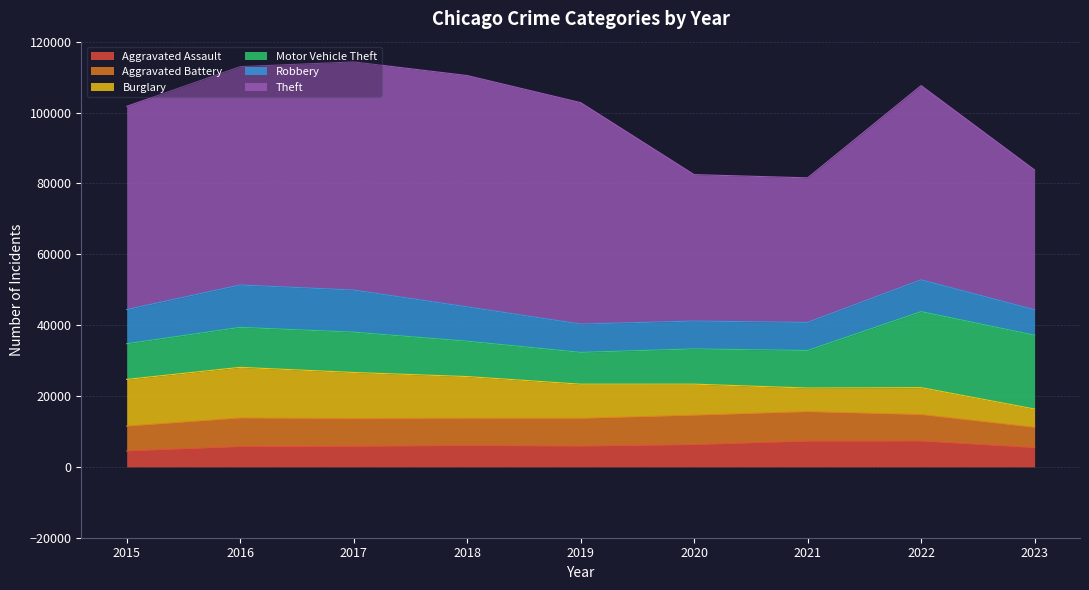

What is the minimum value for Aggravated Assault?

4480